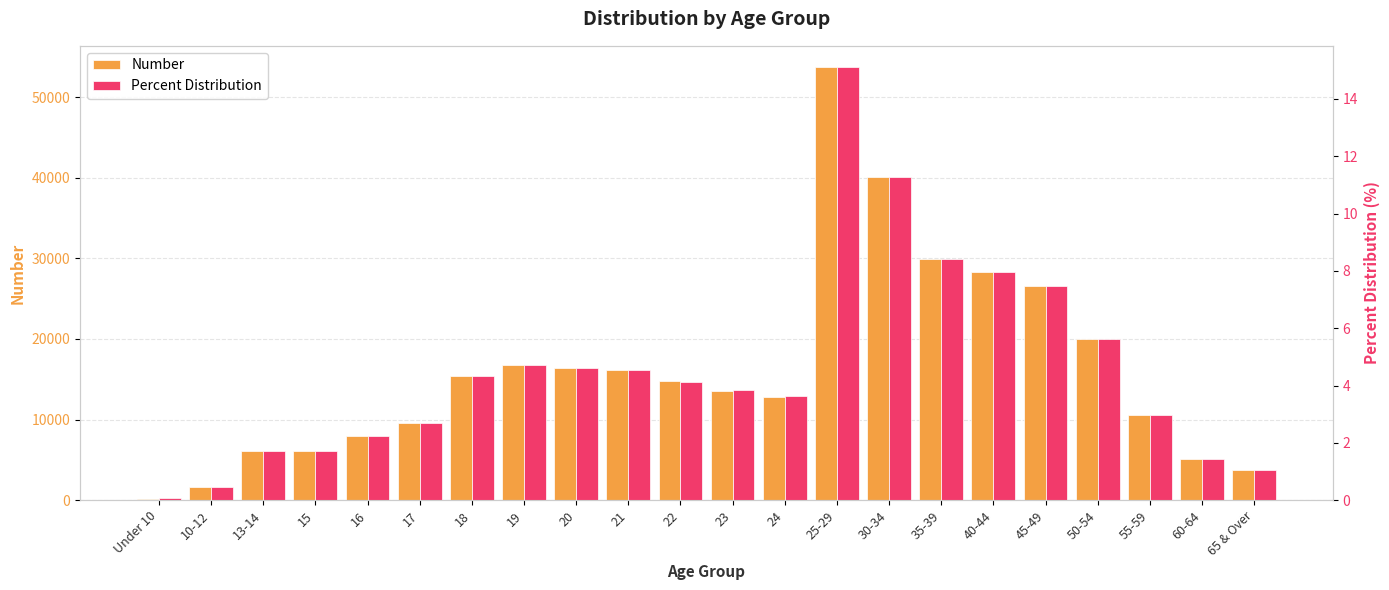

What is the sum of all Number values?

355595.0